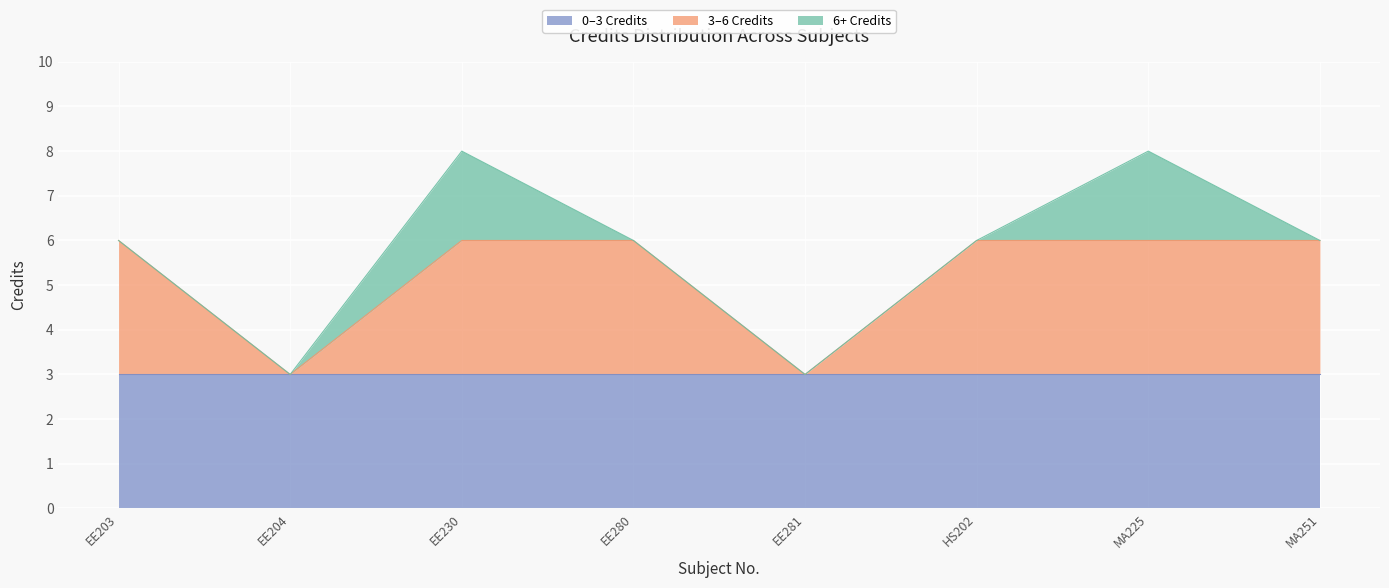

What is the label of the 3rd point from the right?

HS202